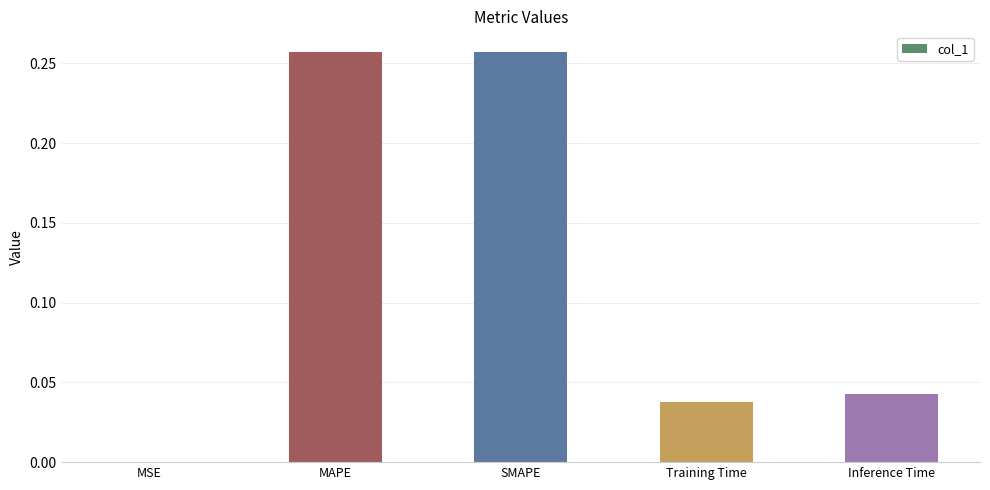

At which label is the value closest to 0?

MSE